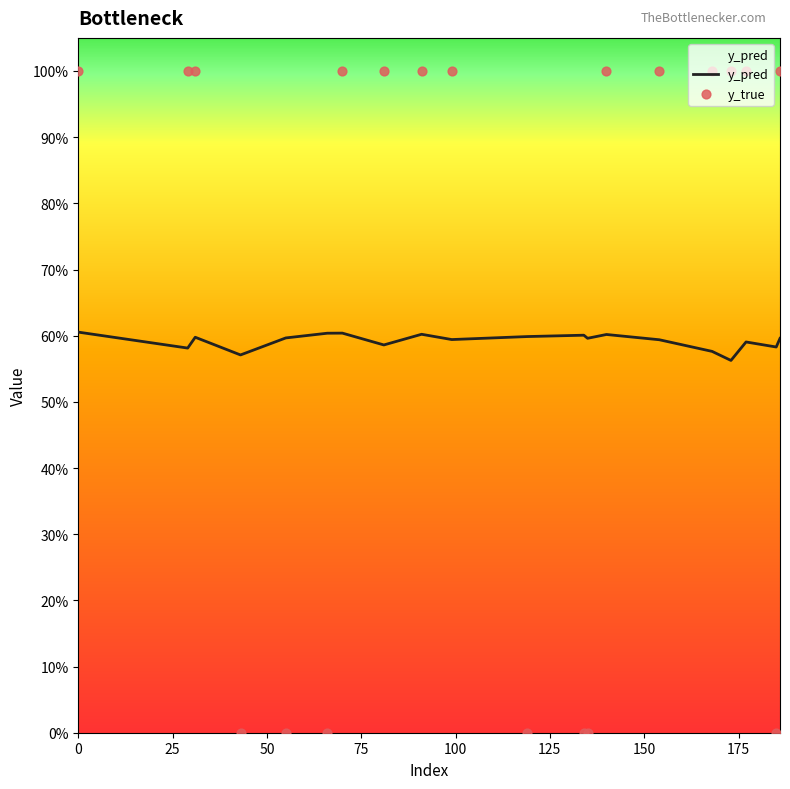

At how many categories does at least one series exceed 0?

20